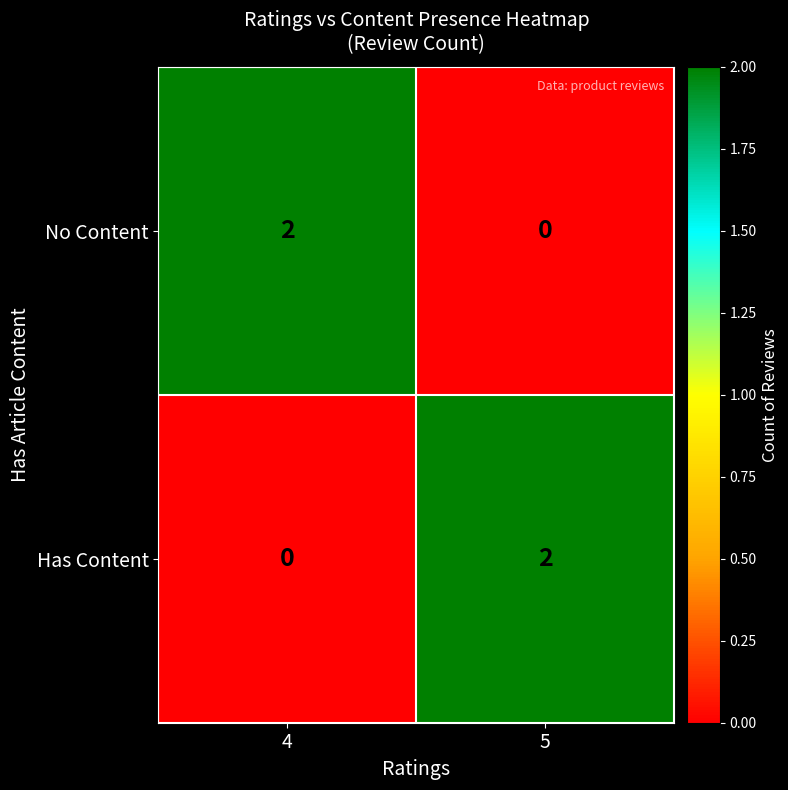

Is it true that Has Content equals 1 at 5?

False